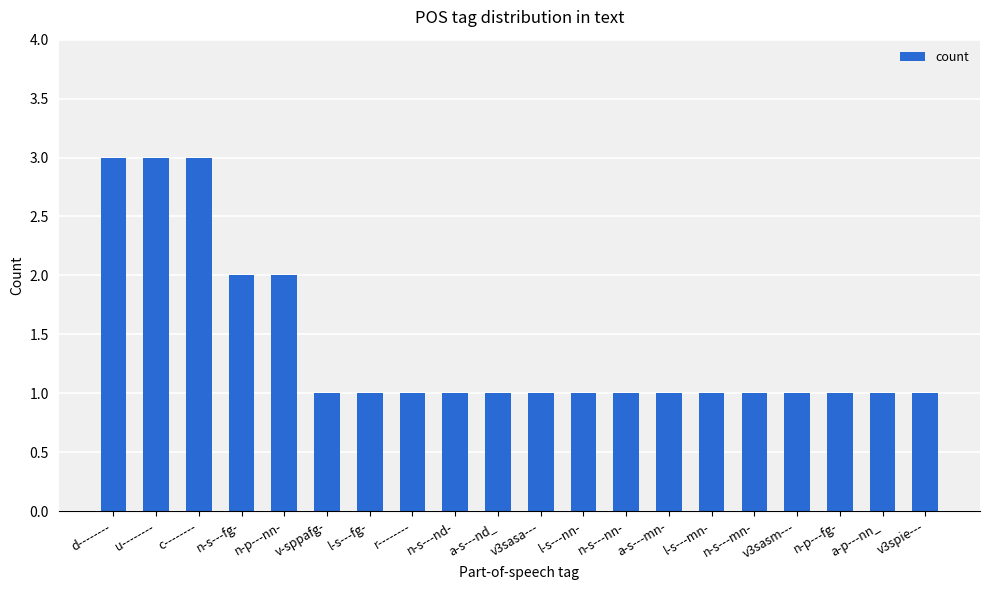

How many values are between 1 and 2?

17